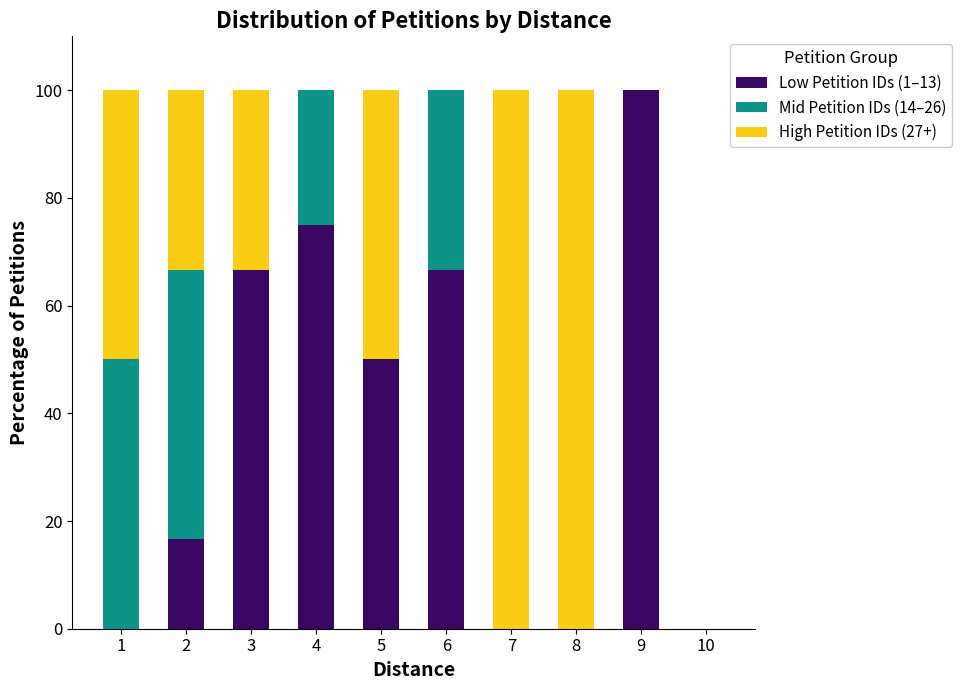

What is the sum of the Low Petition IDs (1–13) values at 4 and 7?

75.0